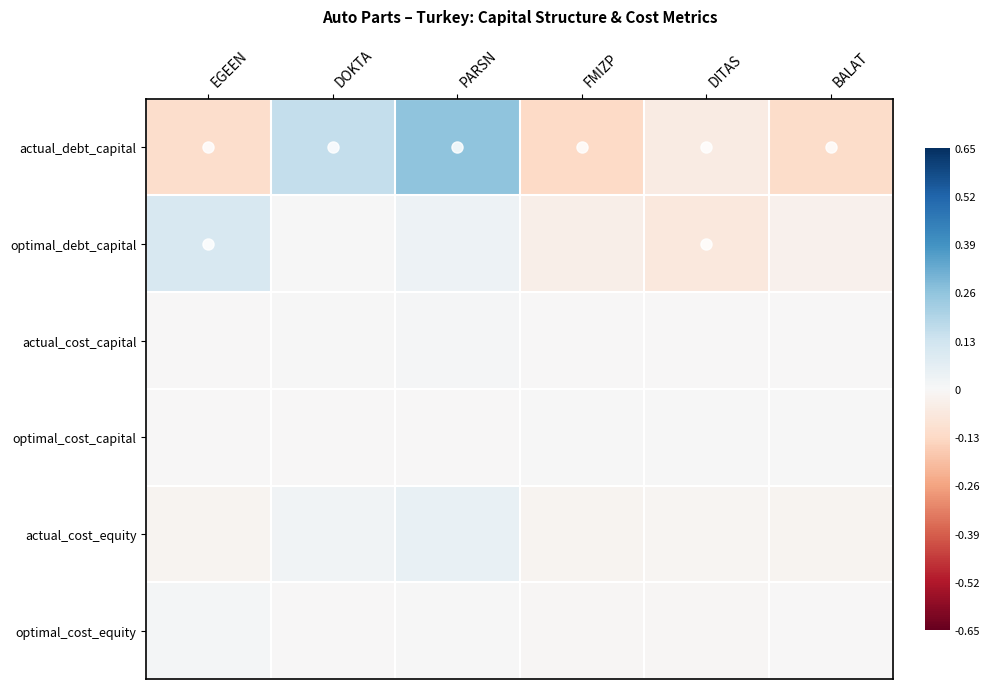

Reading right to left, extract all data points from this chart.

actual_debt_capital: BALAT=-0.1	DITAS=-0.1	FMIZP=-0.1	PARSN=0.3	DOKTA=0.2	EGEEN=-0.1
optimal_debt_capital: BALAT=-0.0	DITAS=-0.1	FMIZP=-0.0	PARSN=0.0	DOKTA=0.0	EGEEN=0.1
actual_cost_capital: BALAT=-0.0	DITAS=-0.0	FMIZP=-0.0	PARSN=0.0	DOKTA=0.0	EGEEN=-0.0
optimal_cost_capital: BALAT=0.0	DITAS=0.0	FMIZP=0.0	PARSN=-0.0	DOKTA=-0.0	EGEEN=-0.0
actual_cost_equity: BALAT=-0.0	DITAS=-0.0	FMIZP=-0.0	PARSN=0.0	DOKTA=0.0	EGEEN=-0.0
optimal_cost_equity: BALAT=-0.0	DITAS=-0.0	FMIZP=-0.0	PARSN=0.0	DOKTA=-0.0	EGEEN=0.0